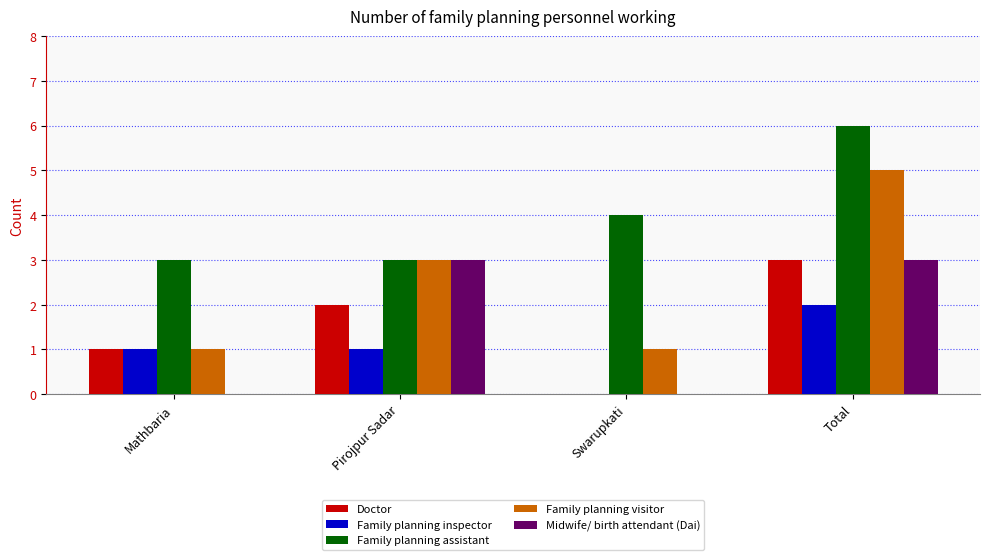

Reading left to right, list all the values displayed in this chart.

Doctor: 1	2	0	3
Family planning inspector: 1	1	0	2
Family planning assistant: 3	3	4	6
Family planning visitor: 1	3	1	5
Midwife/ birth attendant (Dai): 0	3	0	3